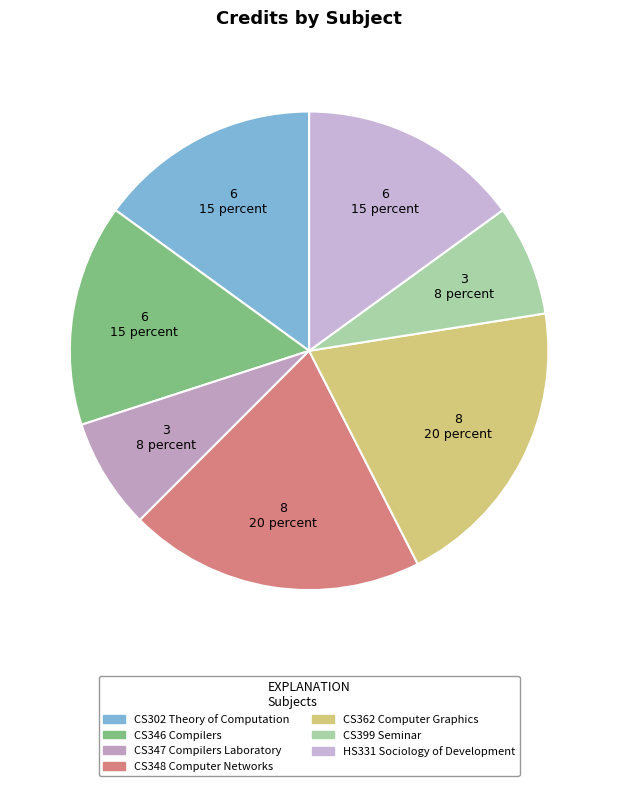

Count the number of slices in the pie.

7